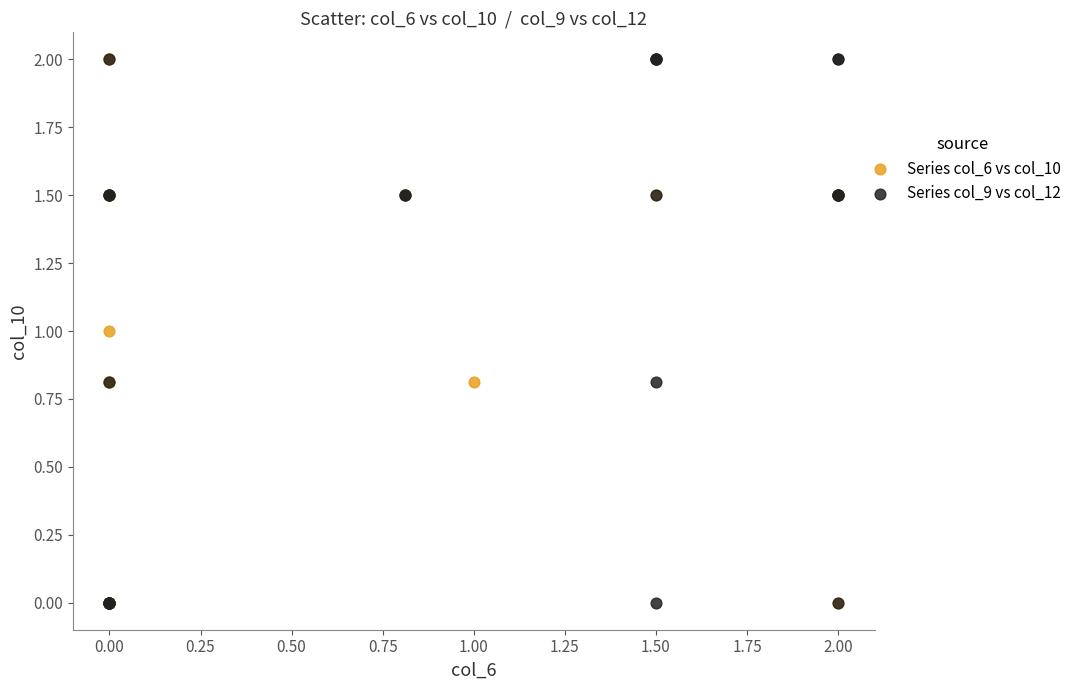

What are all the series names shown in the legend?

Series col_6 vs col_10, Series col_9 vs col_12